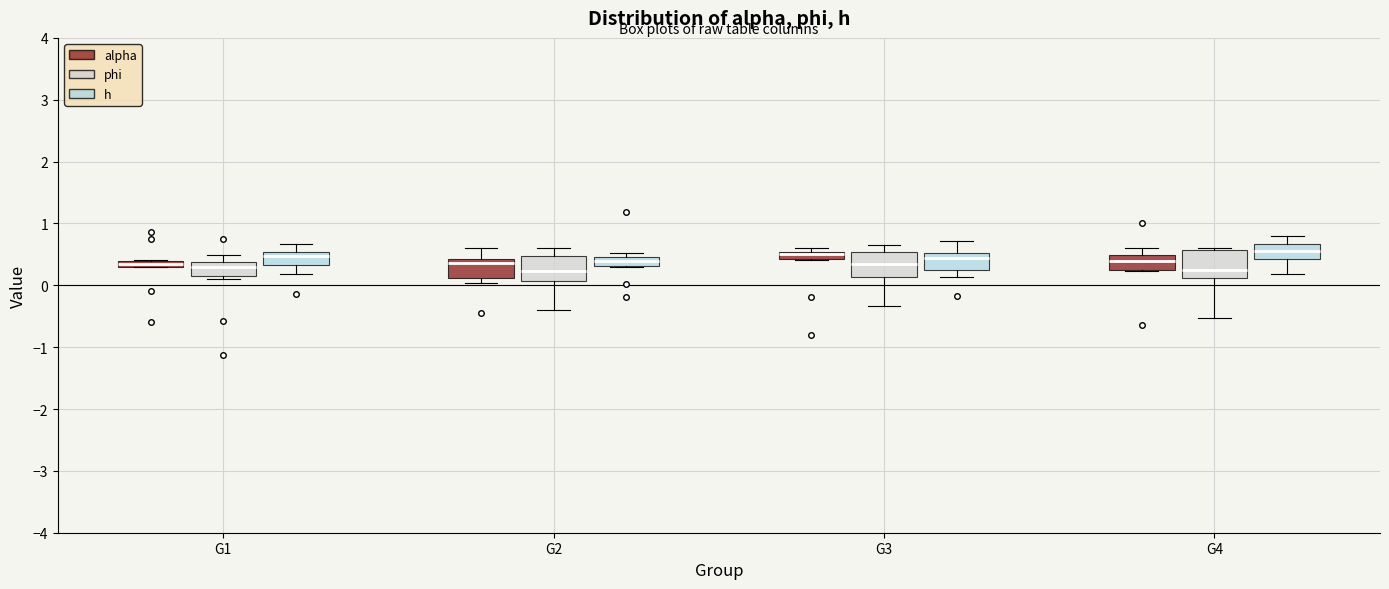

Where is the lower edge of the box for G2 (h) on the y-axis? The values are not printed on the chart, so give them approximately, as read against the axis.

0.3